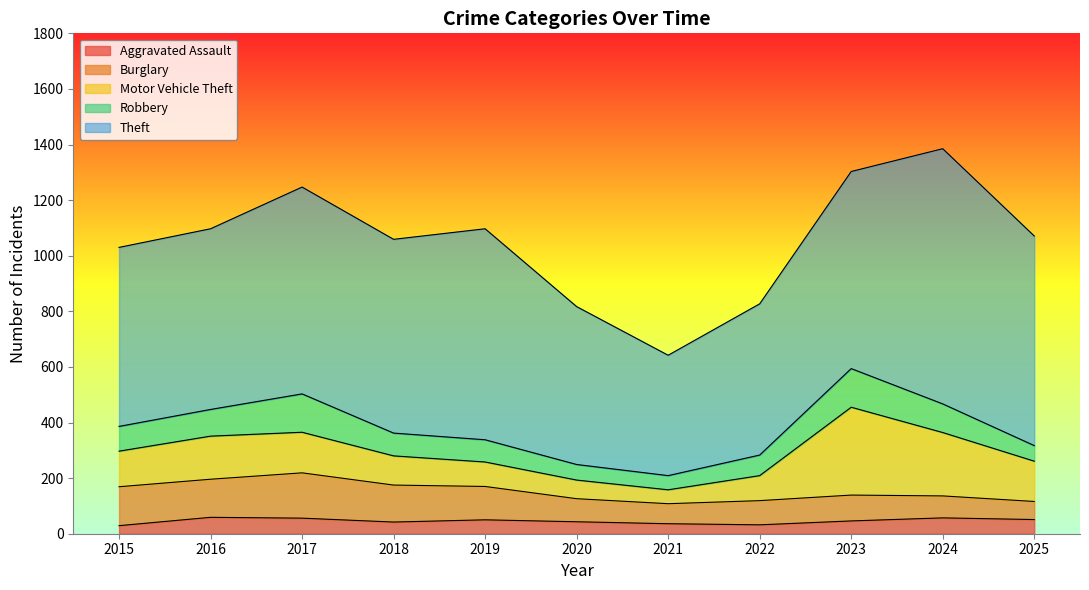

True or false: Motor Vehicle Theft and Aggravated Assault cross at least once.

False